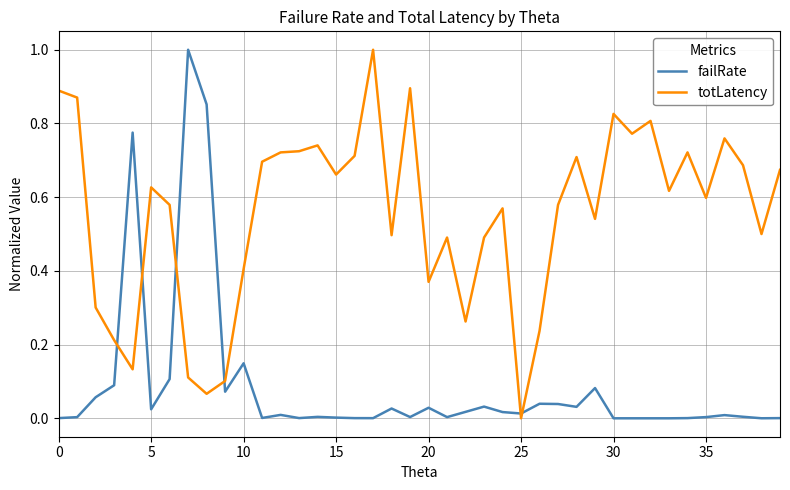

After their last crossing, which series has the higher values: failRate or totLatency?

totLatency